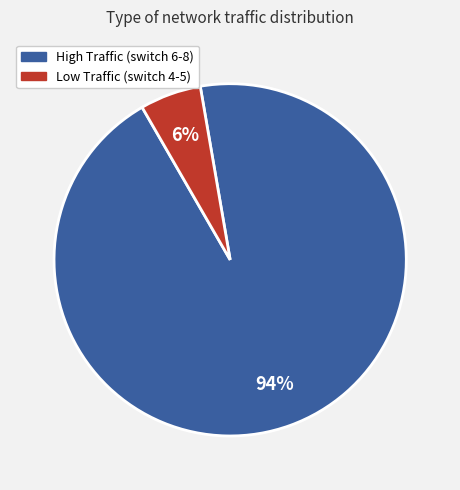

Is there any slice that represents more than half of the pie?

Yes